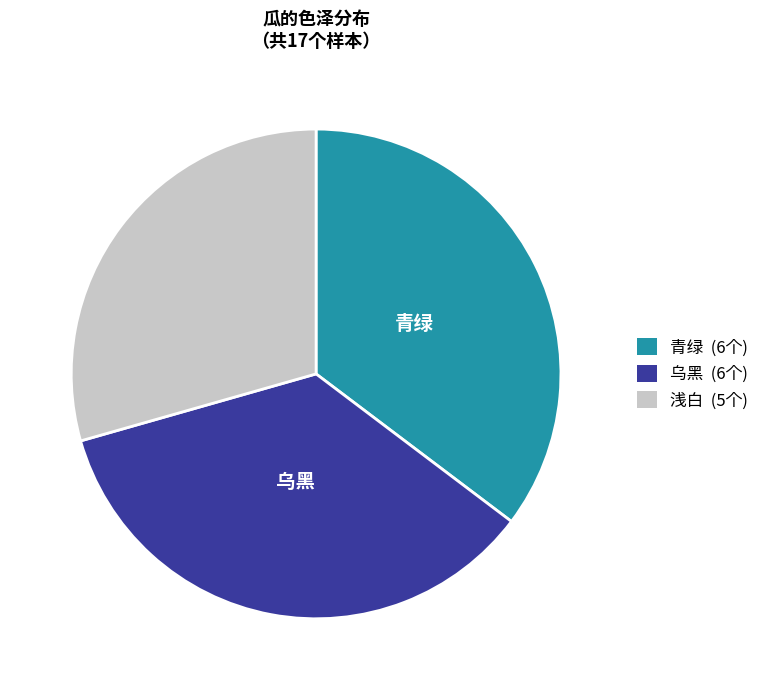

Does any single category account for the majority?

No